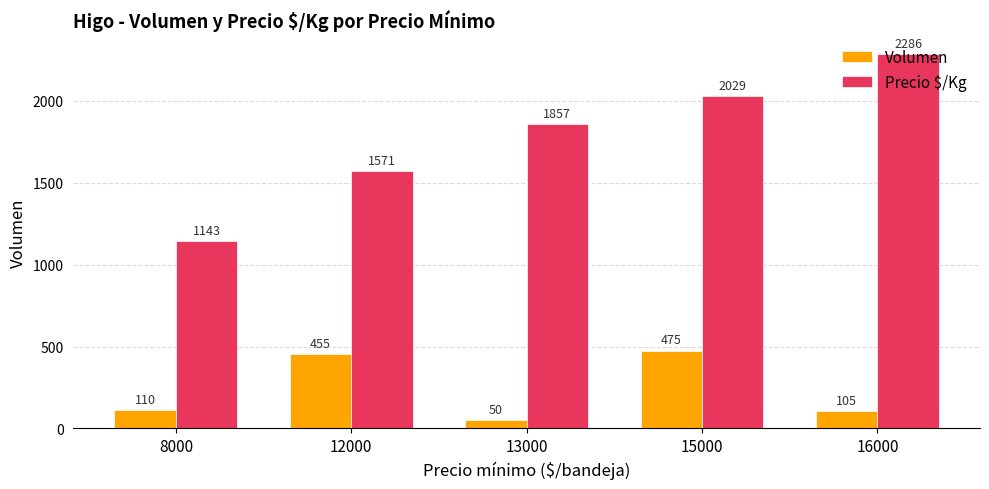

List the series in order of their peak value, lowest first.

Volumen, Precio $/Kg